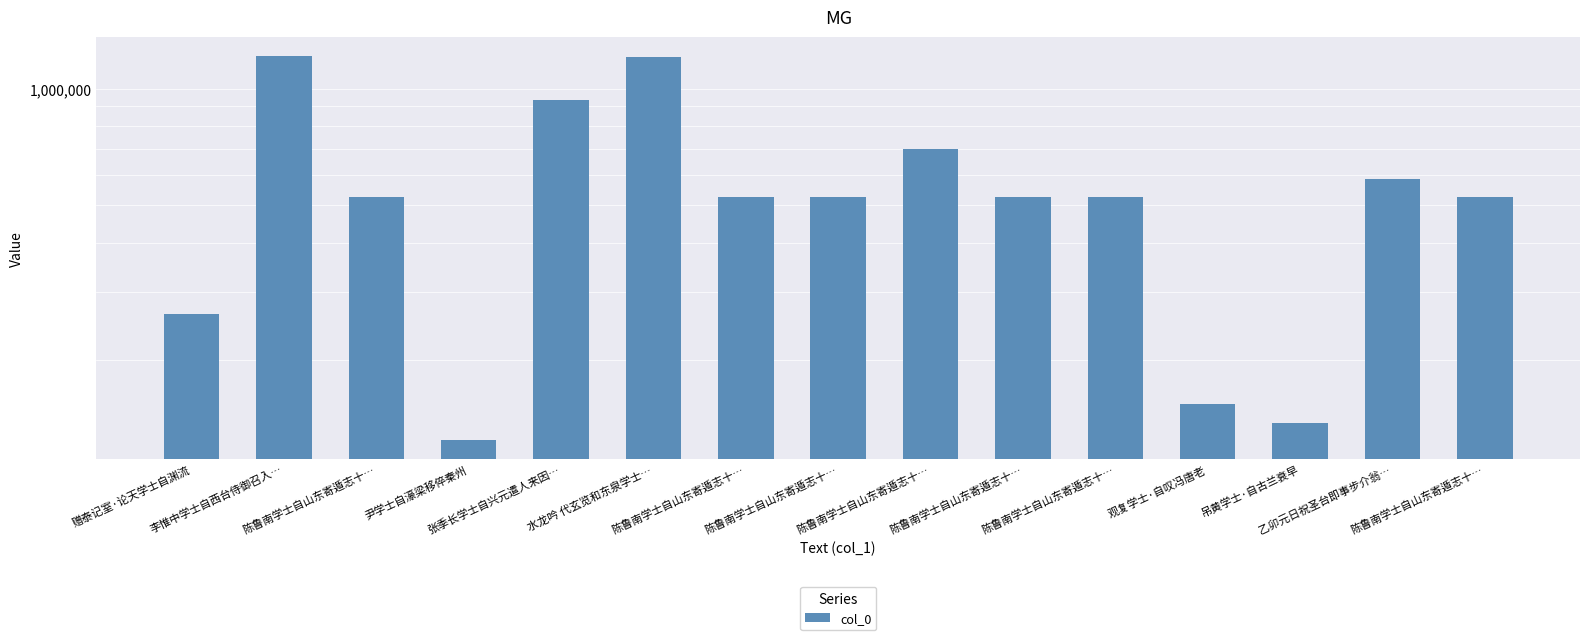

Are the bars grouped side by side (vs. stacked)?

No